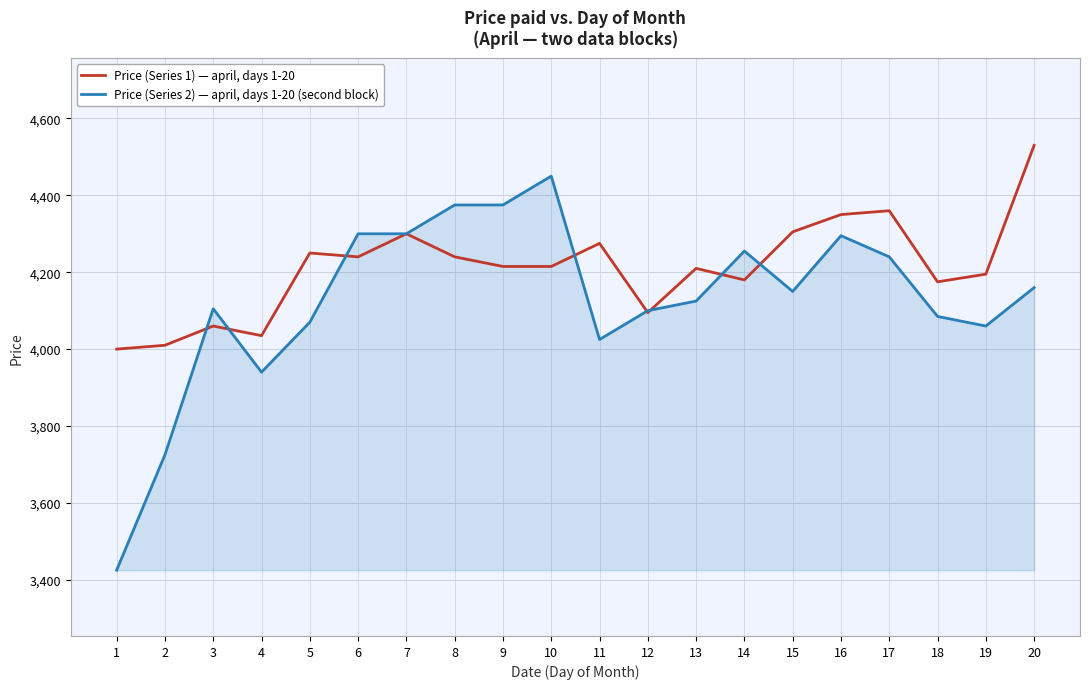

Where do Price (Series 1) — april, days 1-20 and Price (Series 2) — april, days 1-20 (second block) first cross each other?

2 and 3